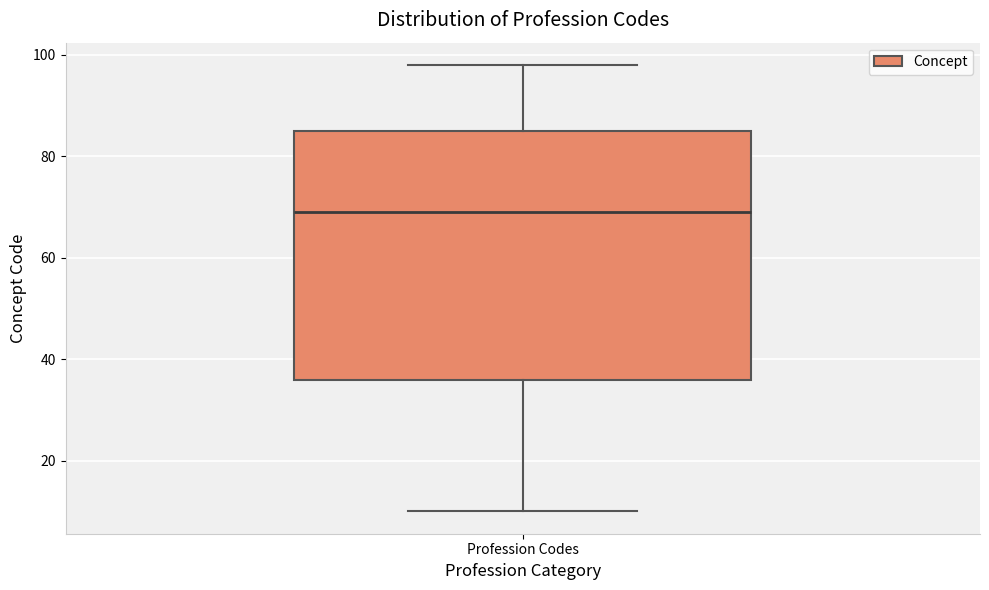

Transcribe this box plot: give where the median line is, the range the box spans, and where the two whiskers end, as read against the y-axis. The values are not printed on the chart, so give them approximately, as read against the axis.

median 70, box 36 to 86, whiskers 10 to 98